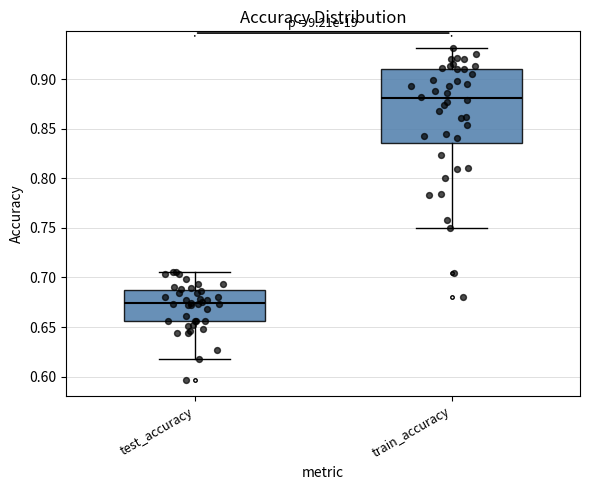

Reading left to right, read every box against the y-axis: the position of its median line, the range the box covers, and the ends of its whiskers. The values are not printed on the chart, so give them approximately, as read against the axis.

test_accuracy: median 0.675, box 0.655 to 0.685, whiskers 0.620 to 0.705
train_accuracy: median 0.880, box 0.835 to 0.910, whiskers 0.750 to 0.930